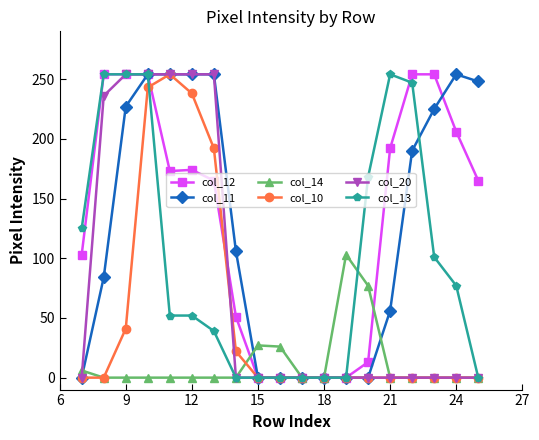

At how many categories does at least one series exceed 34?

15